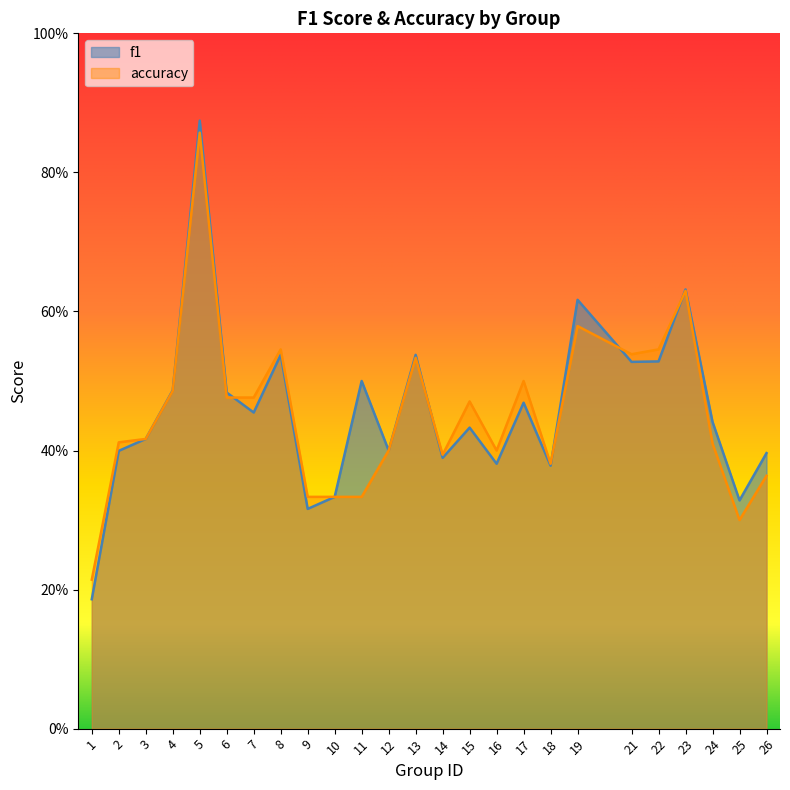

How many lines are shown in the chart?

2